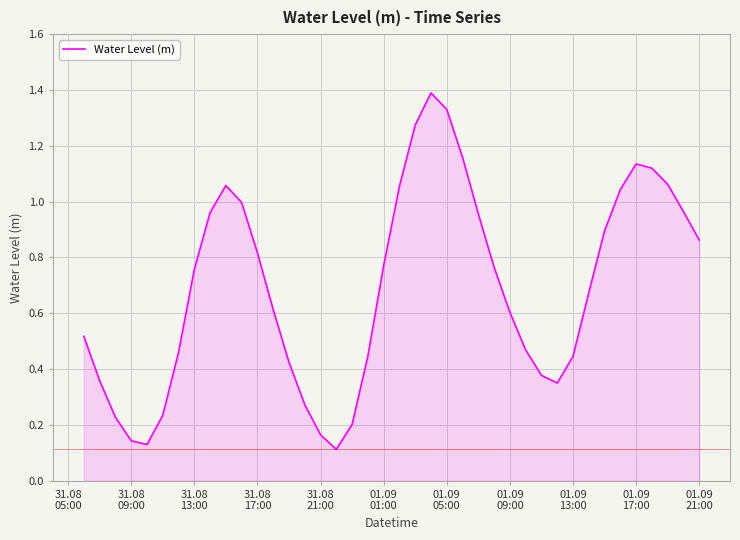

Count the number of categories in the chart.

40